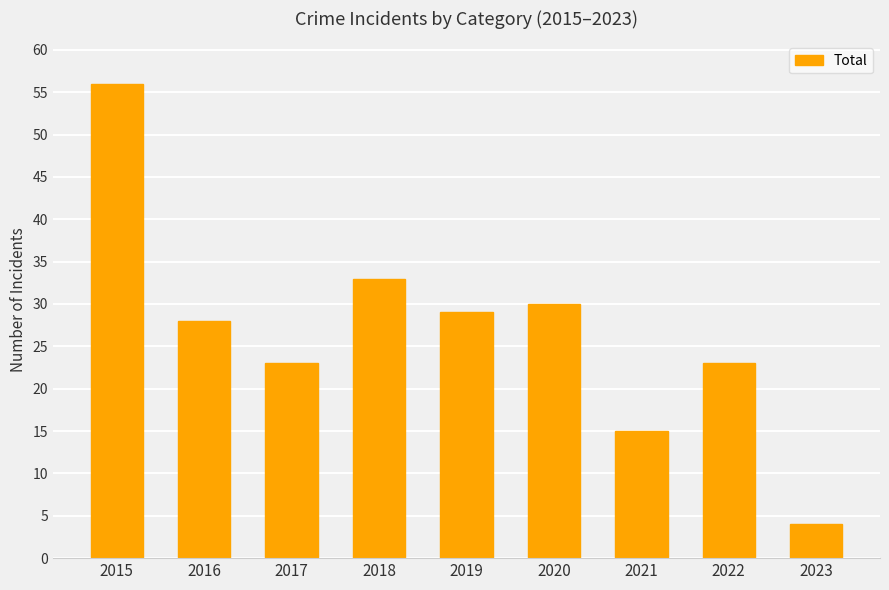

What is the greatest value displayed?

56